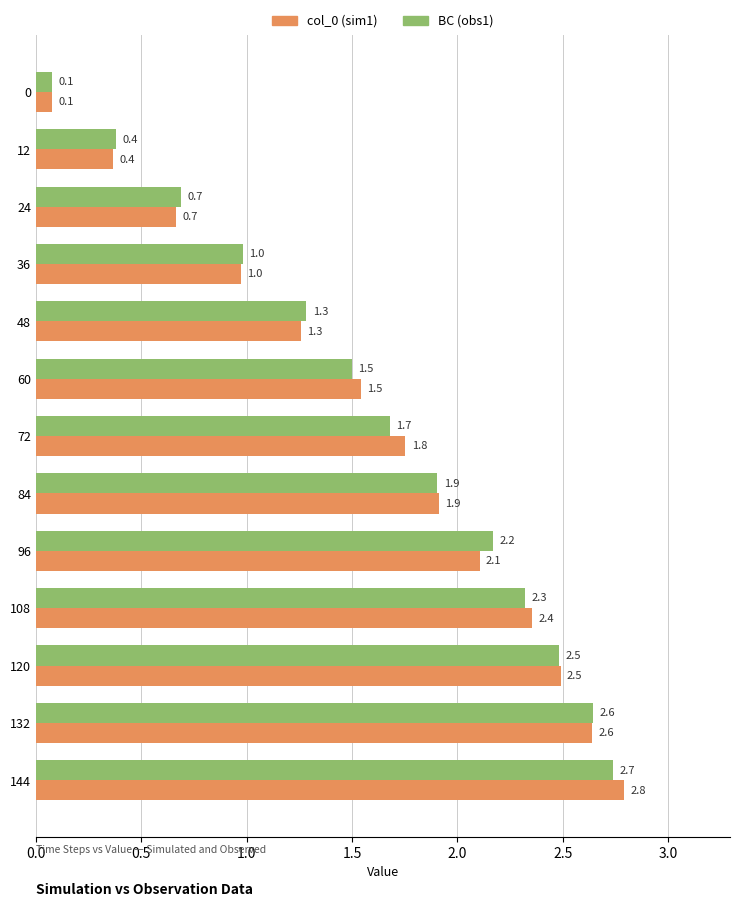

Which series has the widest spread of values?

col_0 (sim1)